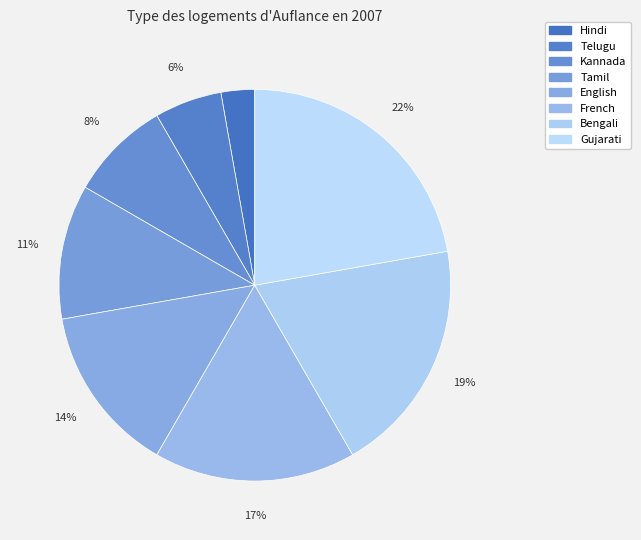

Combined, do Telugu and French account for over 50%?

No